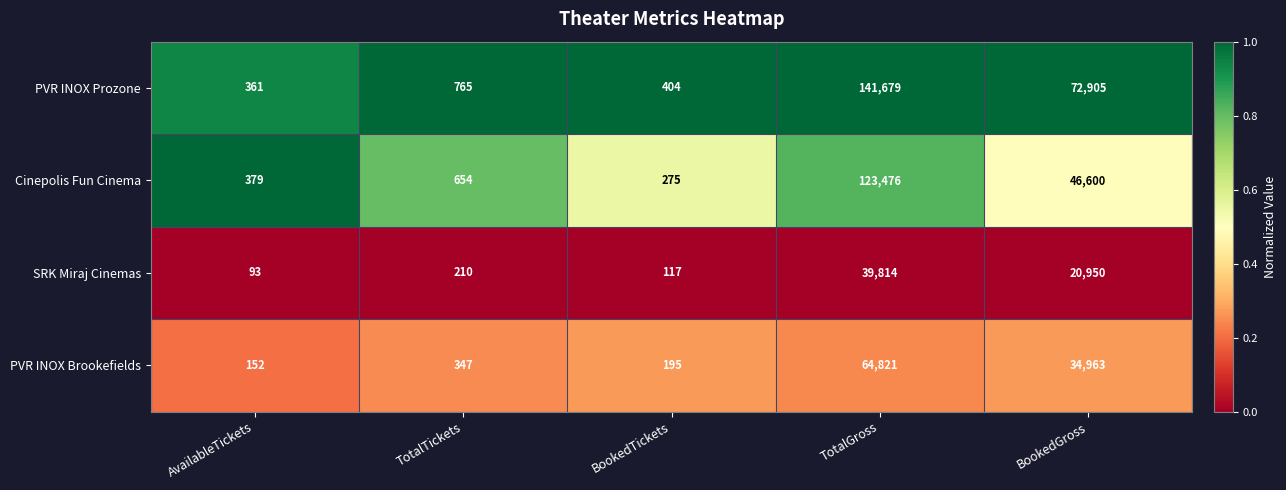

Reading right to left, transcribe all the data shown in this chart.

PVR INOX Prozone: BookedGross=72905	TotalGross=141679	BookedTickets=404	TotalTickets=765	AvailableTickets=361
Cinepolis Fun Cinema: BookedGross=46600	TotalGross=123476	BookedTickets=275	TotalTickets=654	AvailableTickets=379
SRK Miraj Cinemas: BookedGross=20950	TotalGross=39814	BookedTickets=117	TotalTickets=210	AvailableTickets=93
PVR INOX Brookefields: BookedGross=34963	TotalGross=64821	BookedTickets=195	TotalTickets=347	AvailableTickets=152